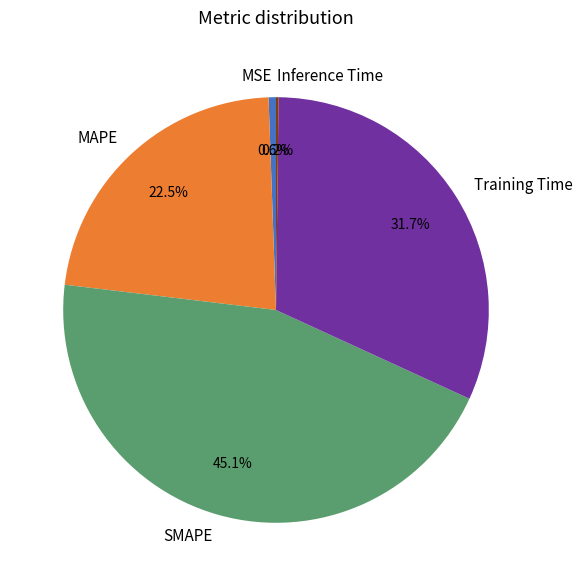

To the nearest percent, what is the average slice percentage?

20%